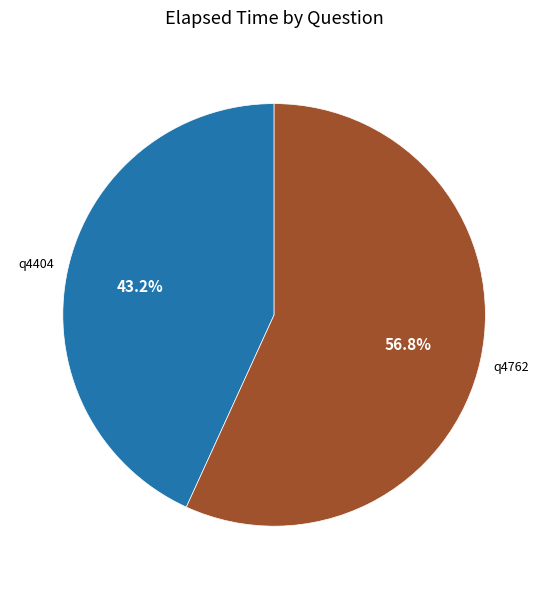

What is the smallest slice in the pie chart?

q4404